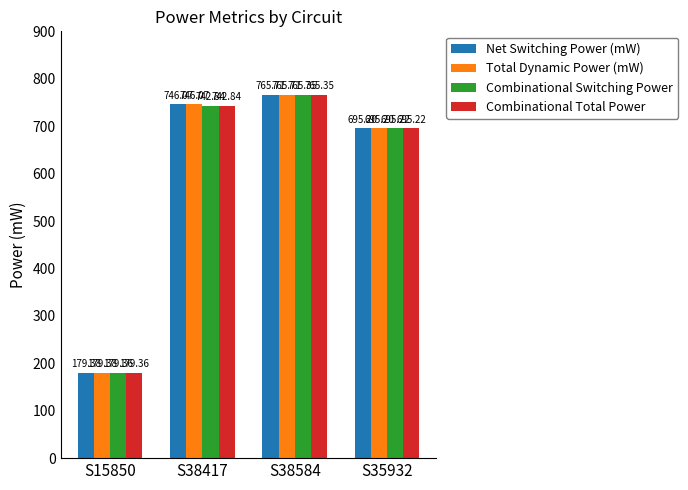

Rank the categories by Combinational Total Power value from lowest to highest.

S15850, S35932, S38417, S38584